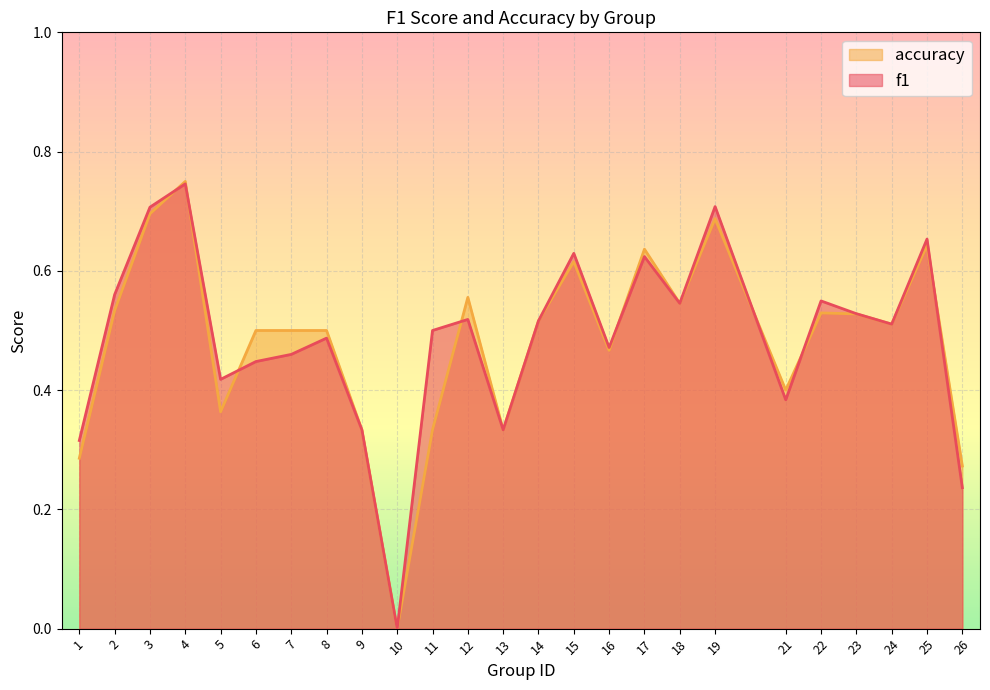

Rank the series by their average value, from lowest to highest.

accuracy, f1